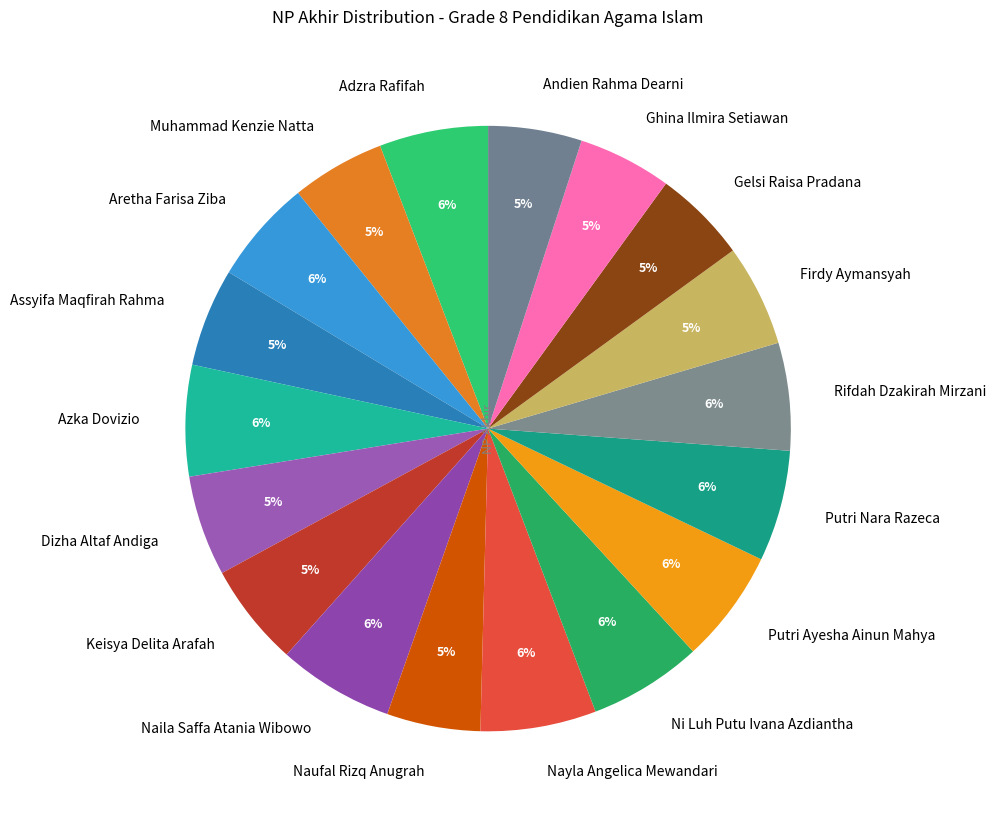

Which has a higher value, Firdy Aymansyah or Nayla Angelica Mewandari?

Nayla Angelica Mewandari